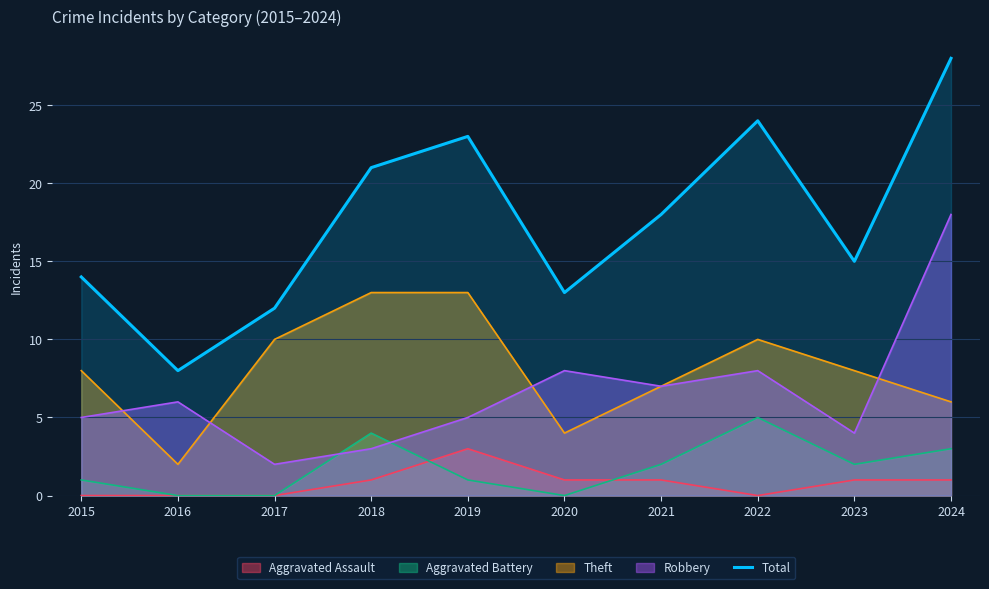

What is the difference between the maximum and minimum values?

20